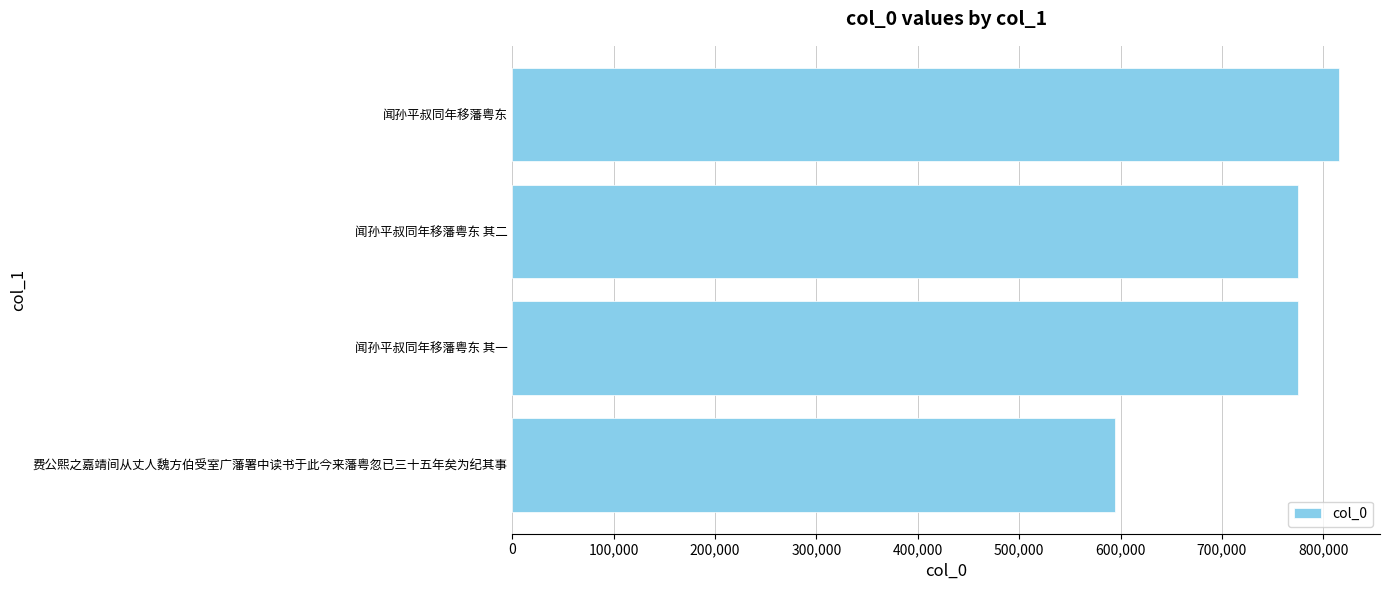

What is the average value?

740228